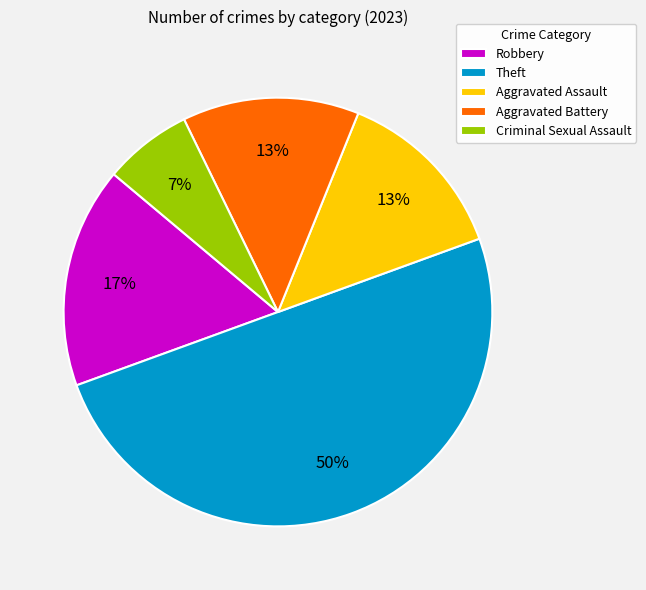

How many segments does this pie chart have?

5